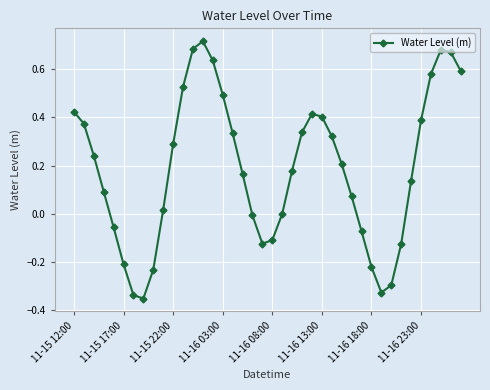

What is the sum of all values?

7.5